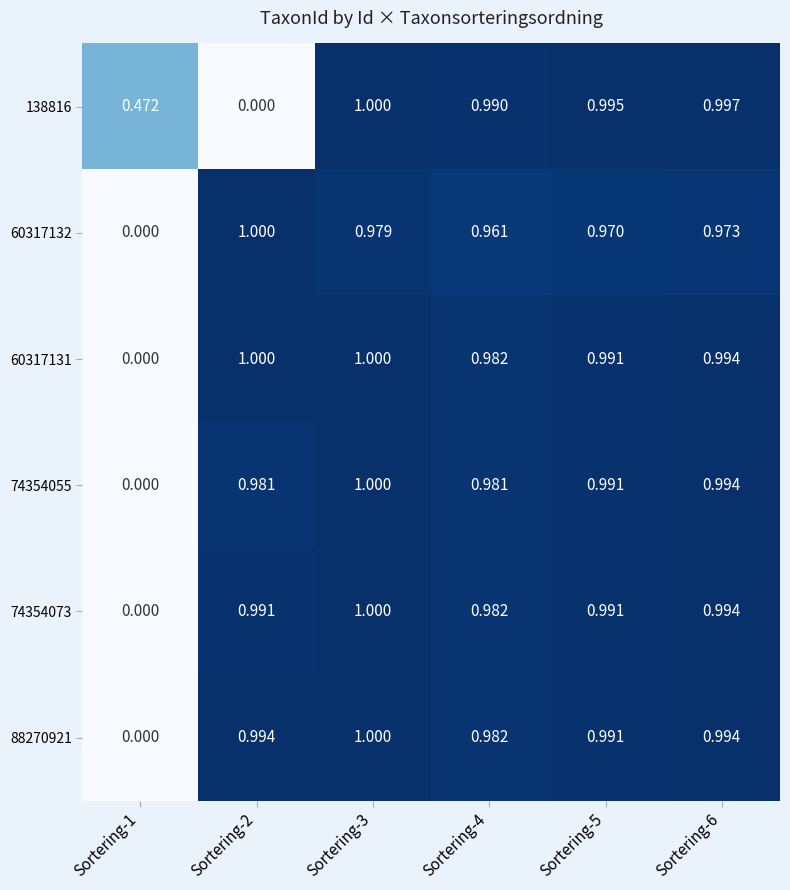

Is the value of 138816 at Sortering-2 greater than the value of 74354055 at Sortering-4?

No